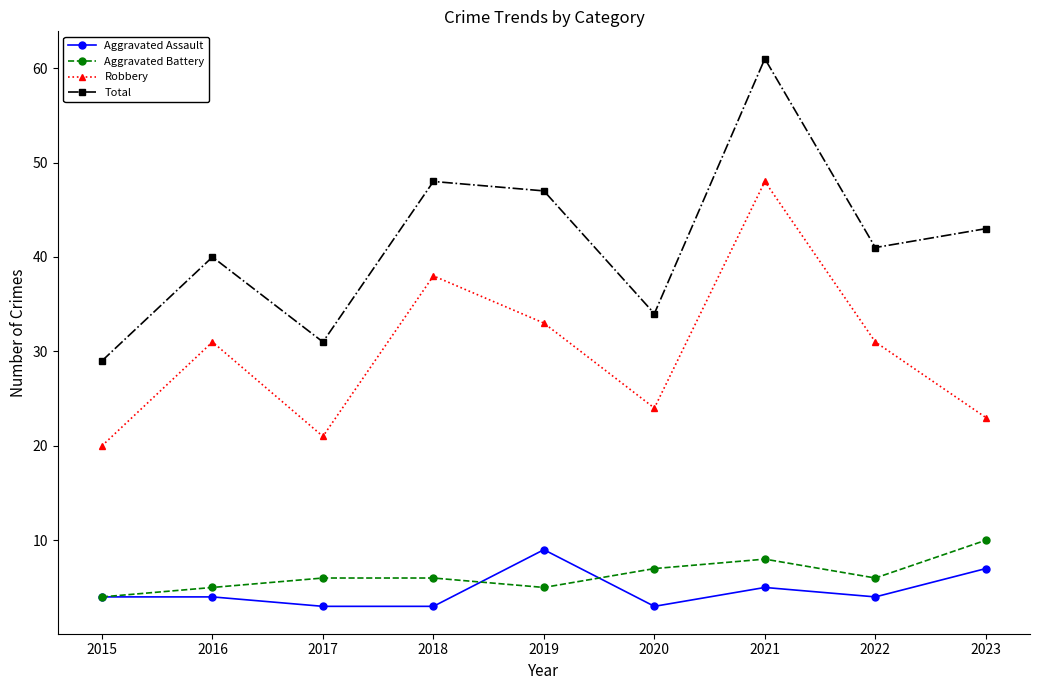

Does the chart have visible grid lines?

No